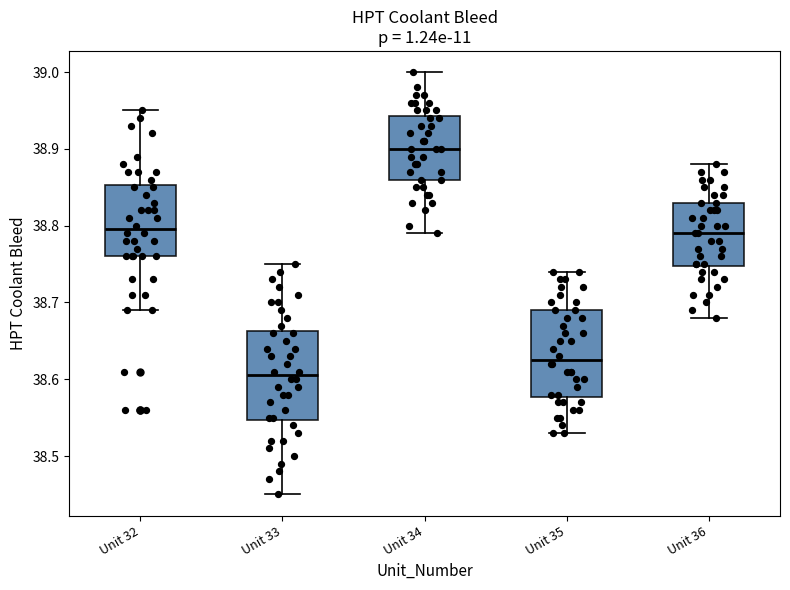

Reading left to right, transcribe this box plot: for each box, give where its median line is, the range the box spans, and where its two whiskers end, as read against the y-axis. The values are not printed on the chart, so give them approximately, as read against the axis.

Unit 32: median 38.80, box 38.76 to 38.85, whiskers 38.69 to 38.95
Unit 33: median 38.61, box 38.55 to 38.66, whiskers 38.45 to 38.75
Unit 34: median 38.90, box 38.86 to 38.94, whiskers 38.79 to 39.00
Unit 35: median 38.63, box 38.58 to 38.69, whiskers 38.53 to 38.74
Unit 36: median 38.79, box 38.75 to 38.83, whiskers 38.68 to 38.88